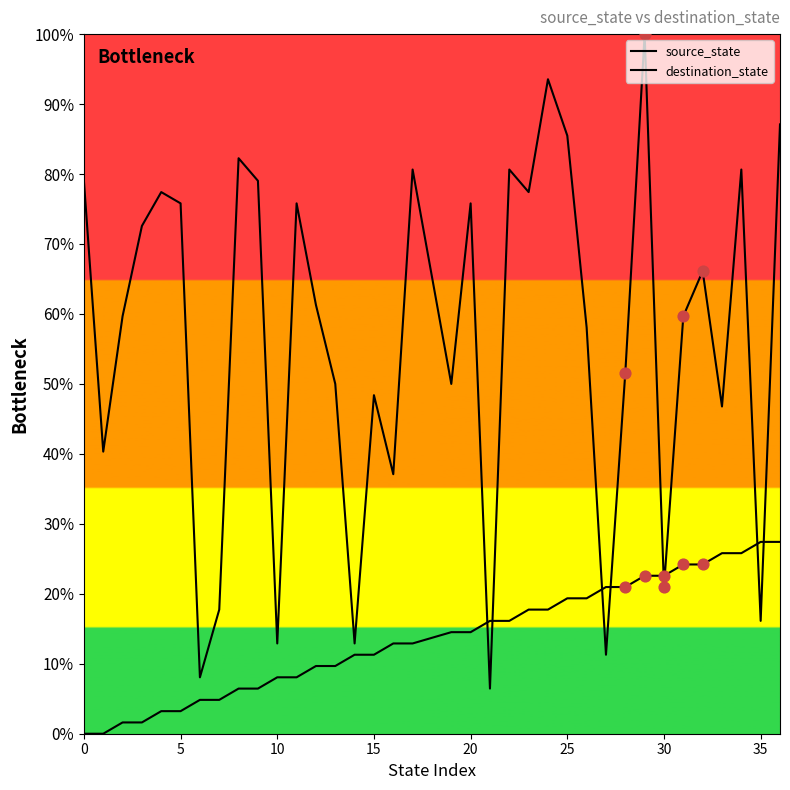

What are all the series names shown in the legend?

source_state, destination_state